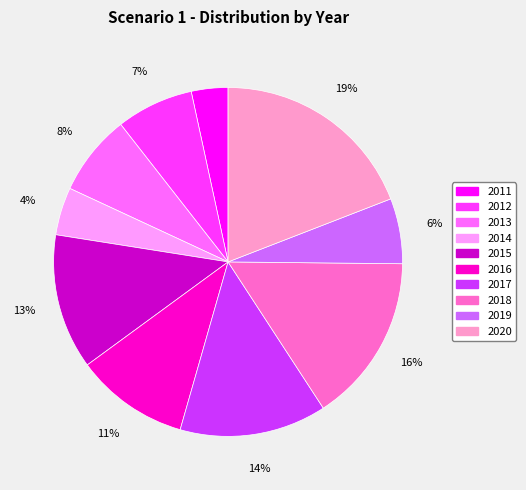

What is the ratio of the value at 2017 to the value at 2016?

1.3